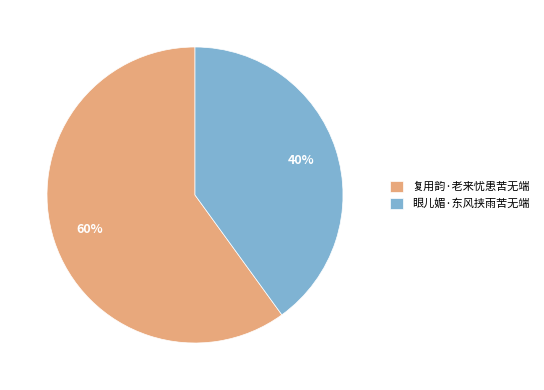

Do 眼儿媚·东风挟雨苦无端 and 复用韵·老来忧患苦无端 together represent more than half of the pie?

Yes